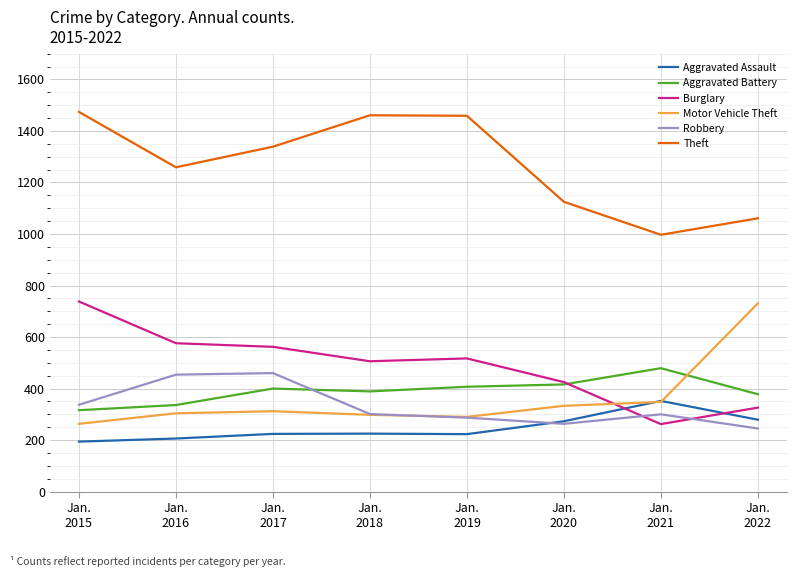

What is the average value of the Aggravated Assault series?

247